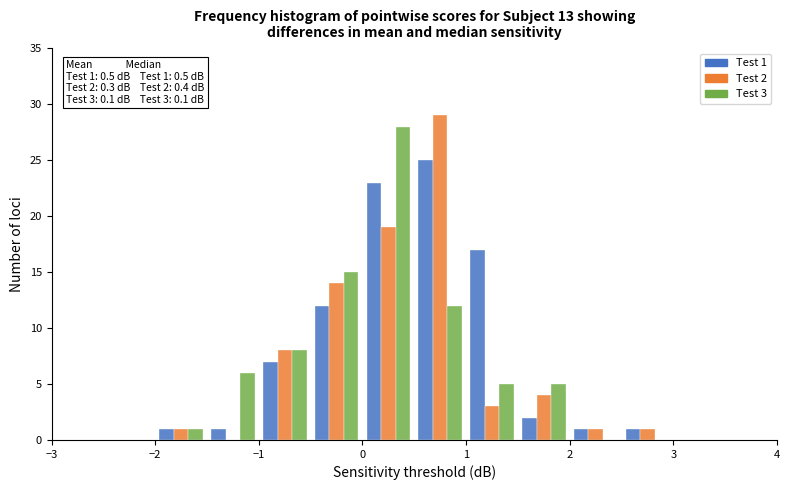

In the Test 2 series, which range on the x-axis has the tallest bar?

0.5 to 1.0